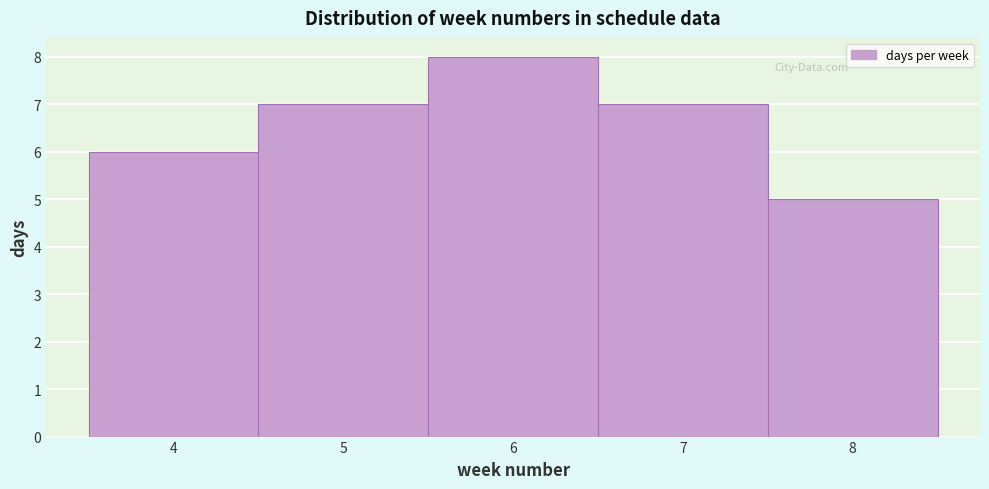

Reading left to right, transcribe this chart: for each bar, give the range it covers on the x-axis and its height. The values are not printed on the chart, so give them approximately, as read against the axis.

3.5 to 4.5: 6
4.5 to 5.5: 7
5.5 to 6.5: 8
6.5 to 7.5: 7
7.5 to 8.5: 5